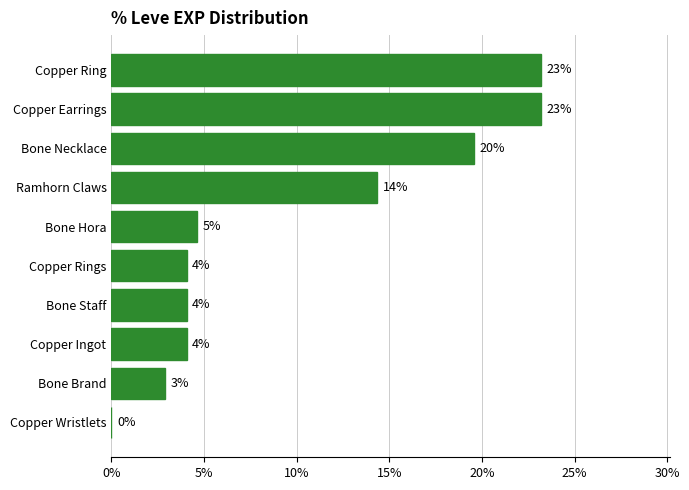

What is the average value?

10.0